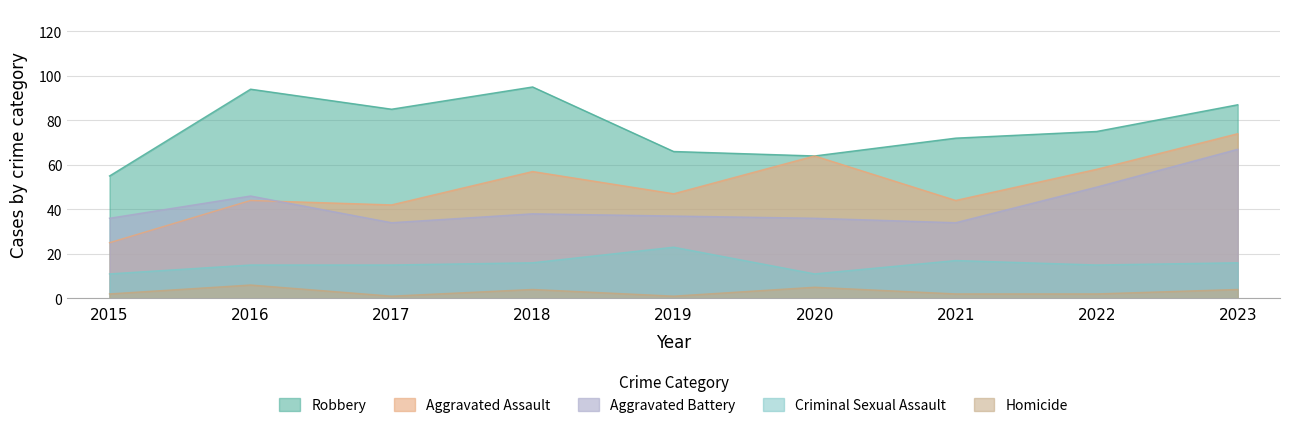

Does the chart have visible grid lines?

Yes